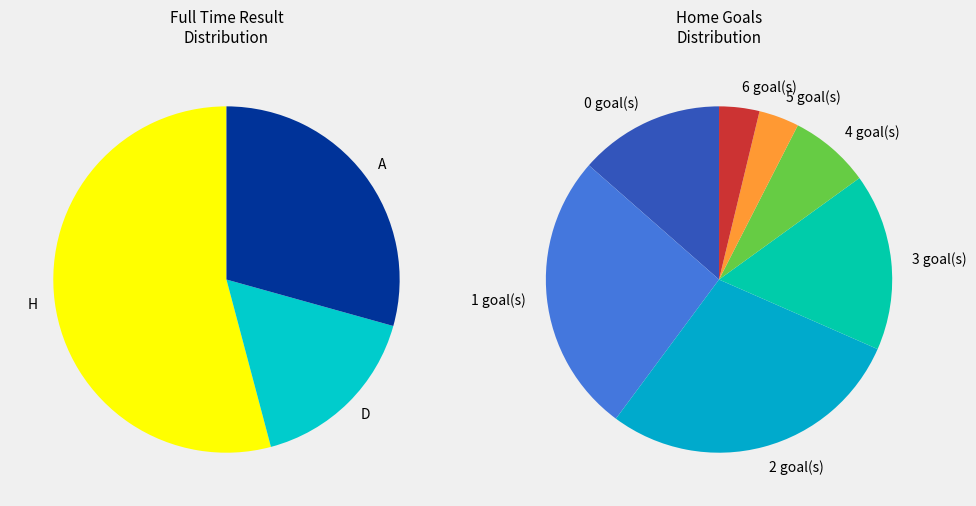

To the nearest percent, what is the difference between the H and A slice percentages?

25%